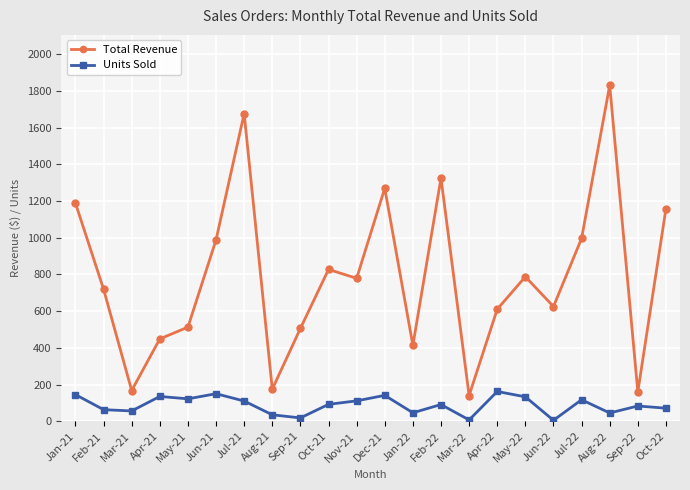

How many values in the Total Revenue series exceed 778?

11